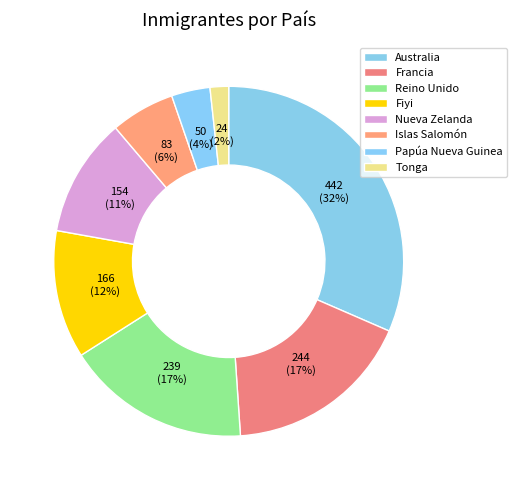

What percentage is the Fiyi slice, to the nearest percent?

12%